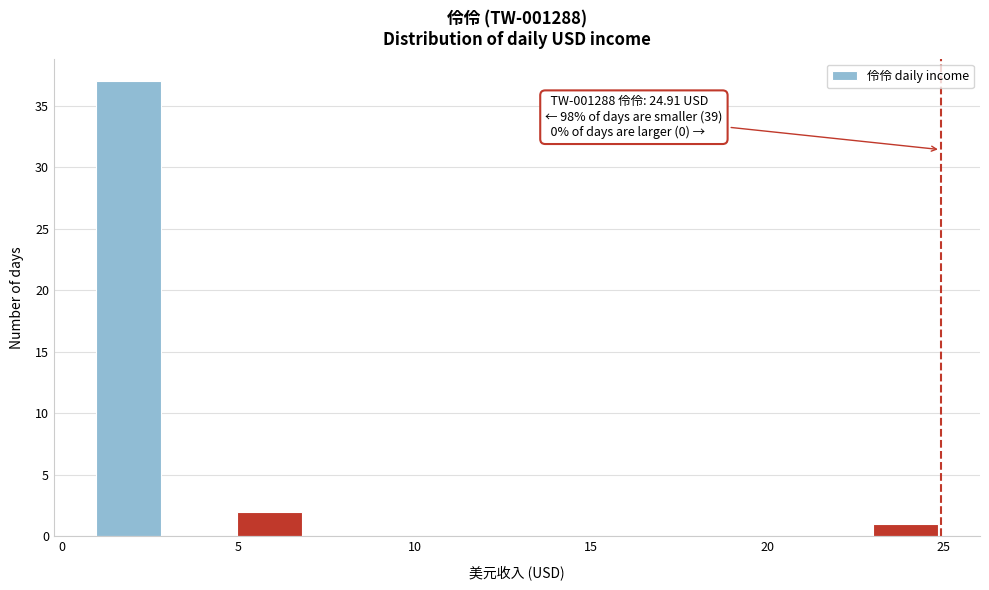

Over which range of the x-axis is the bar tallest?

1 to 3